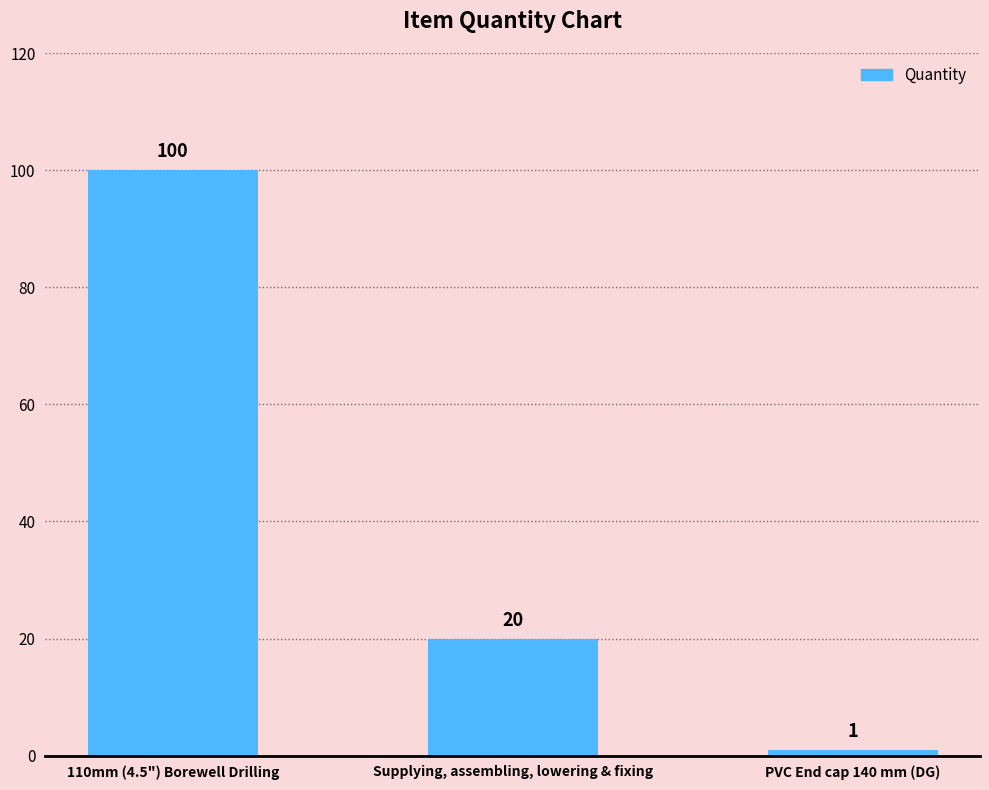

What is the sum of the values at 110mm (4.5") Borewell Drilling and PVC End cap 140 mm (DG)?

101